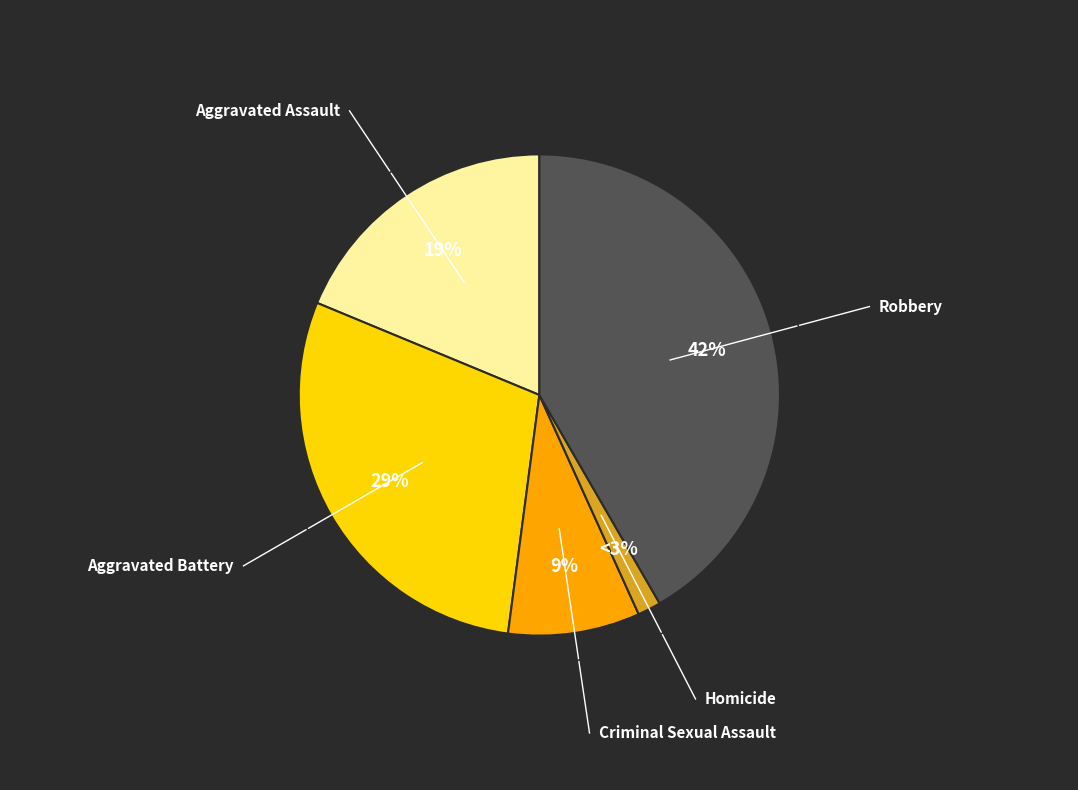

Rank the categories by value from highest to lowest.

Robbery, Aggravated Battery, Aggravated Assault, Criminal Sexual Assault, Homicide